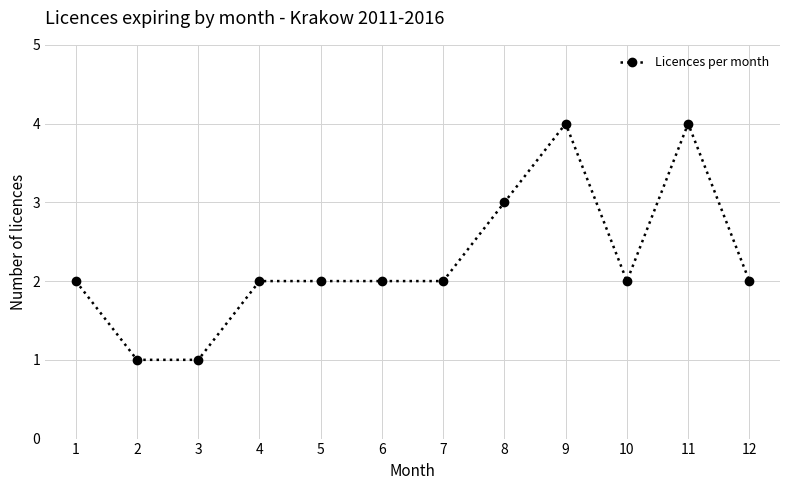

What is the approximate value at 8?

3